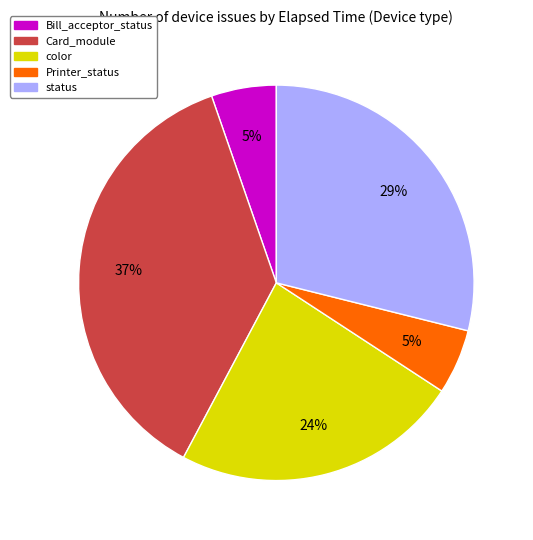

Is there any slice that represents more than half of the pie?

No